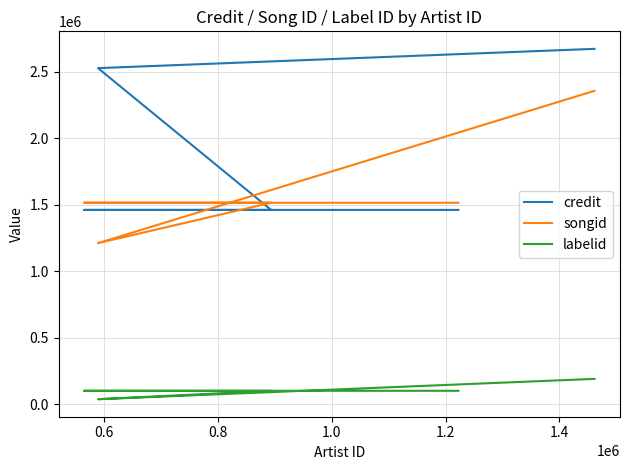

After their last crossing, which series has the higher values: songid or credit?

credit